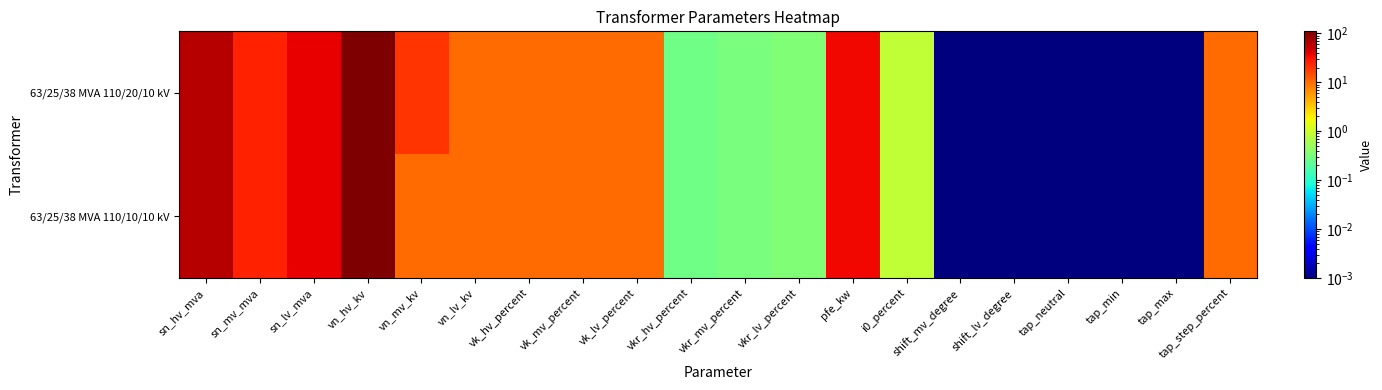

How many data points does each series have?

20